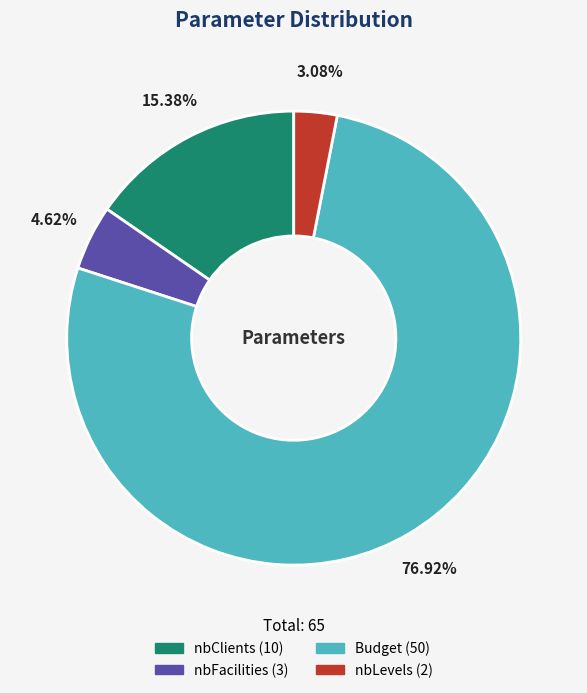

Does Budget represent more than half of the total?

Yes